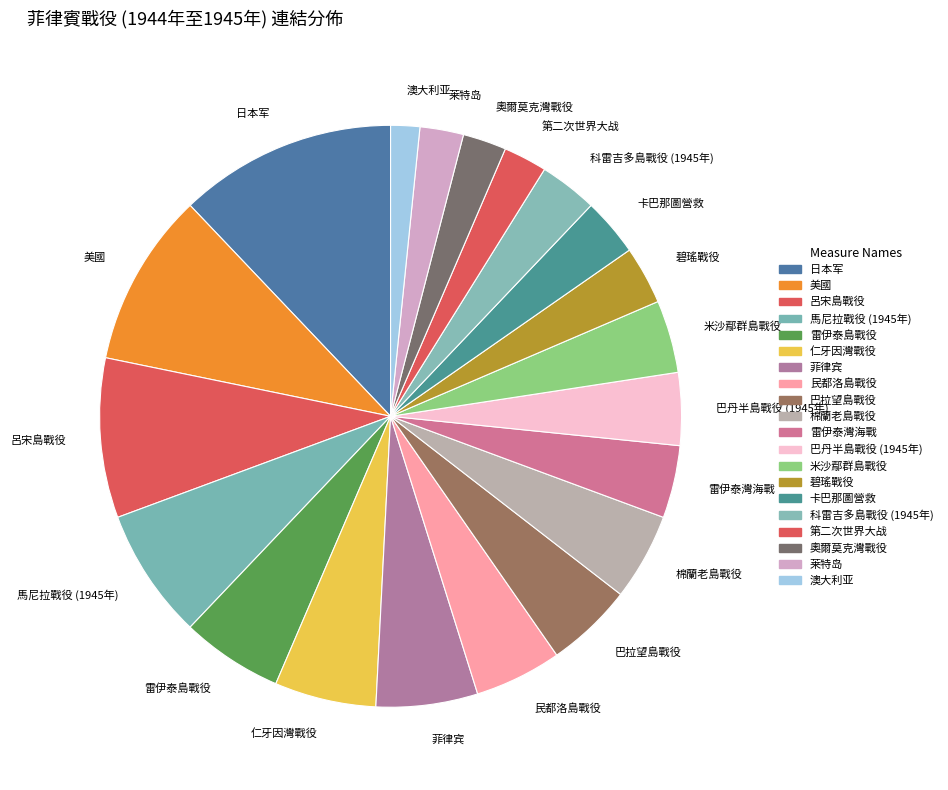

Does any single category account for the majority?

No